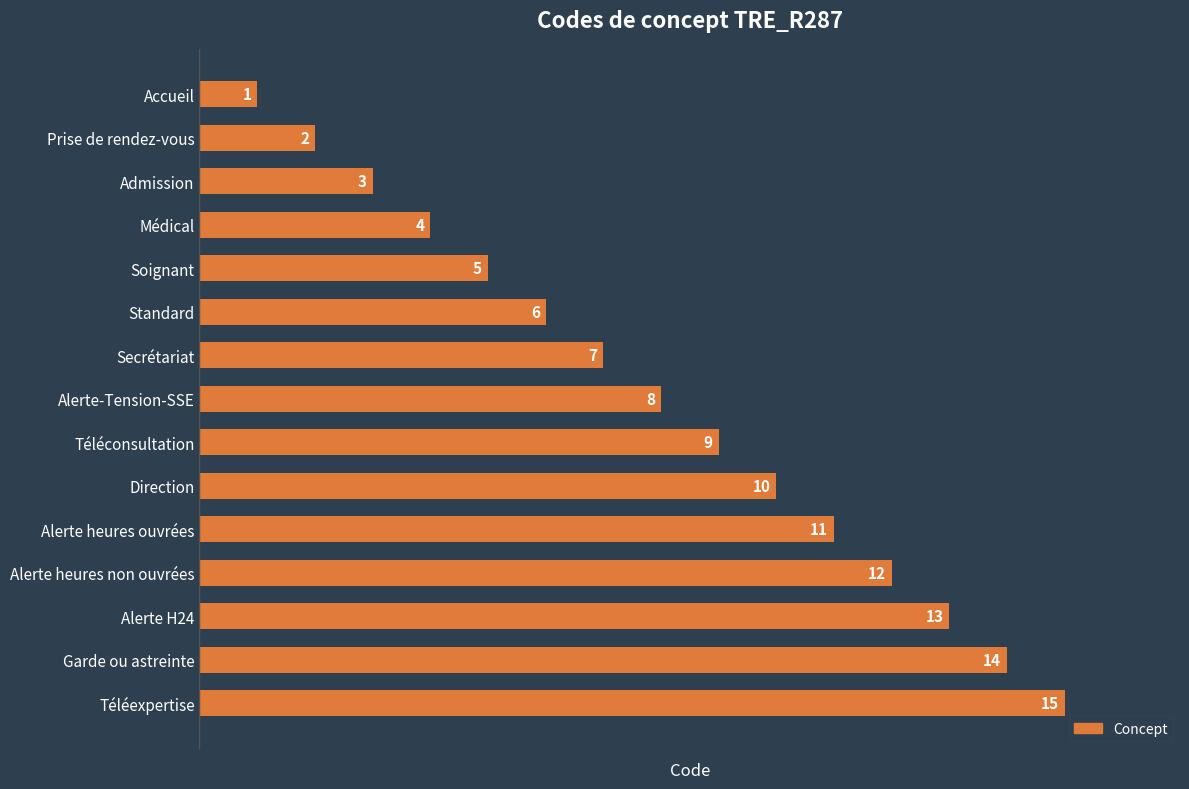

How many values are below 8?

7